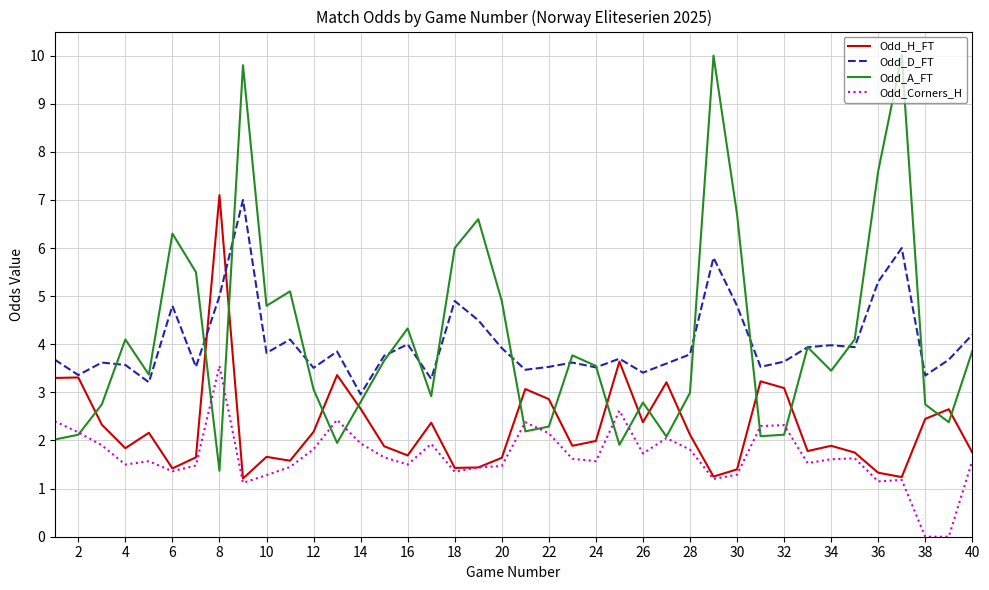

Which series has the largest range (max minus min)?

Odd_A_FT